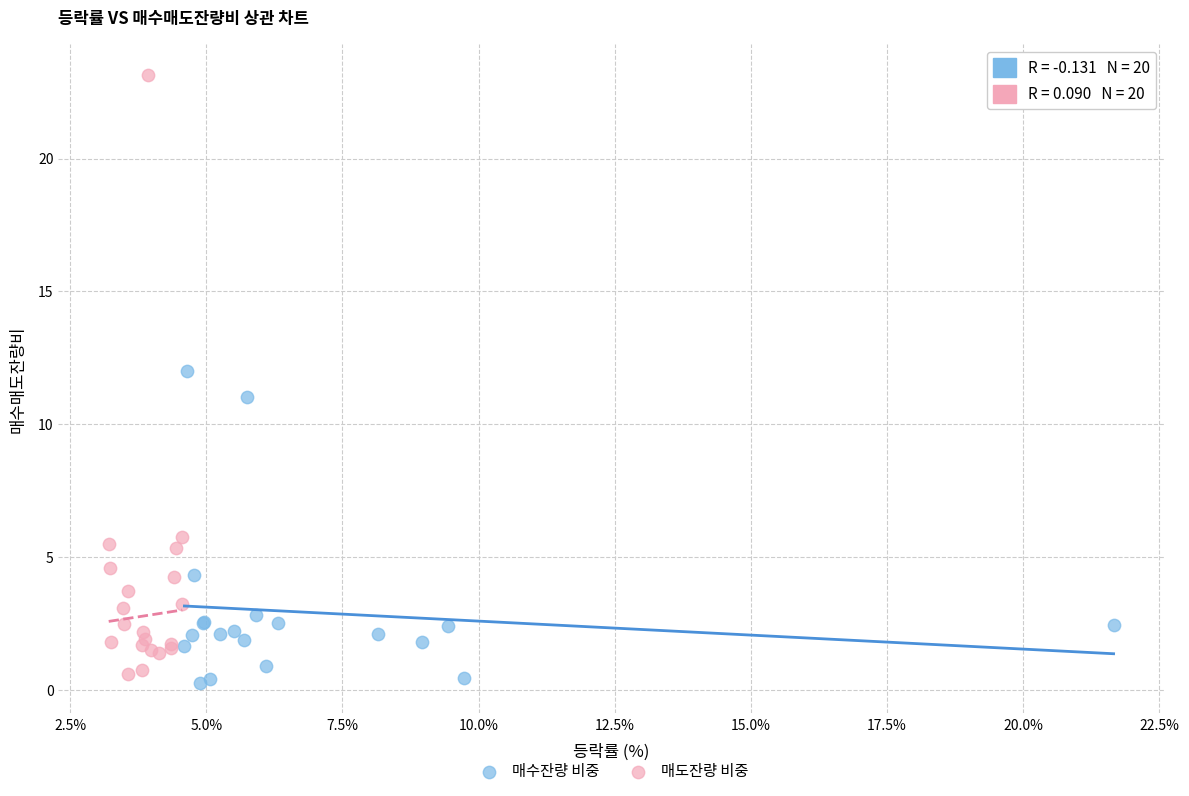

Which series contains the highest Y value?

매도잔량 비중